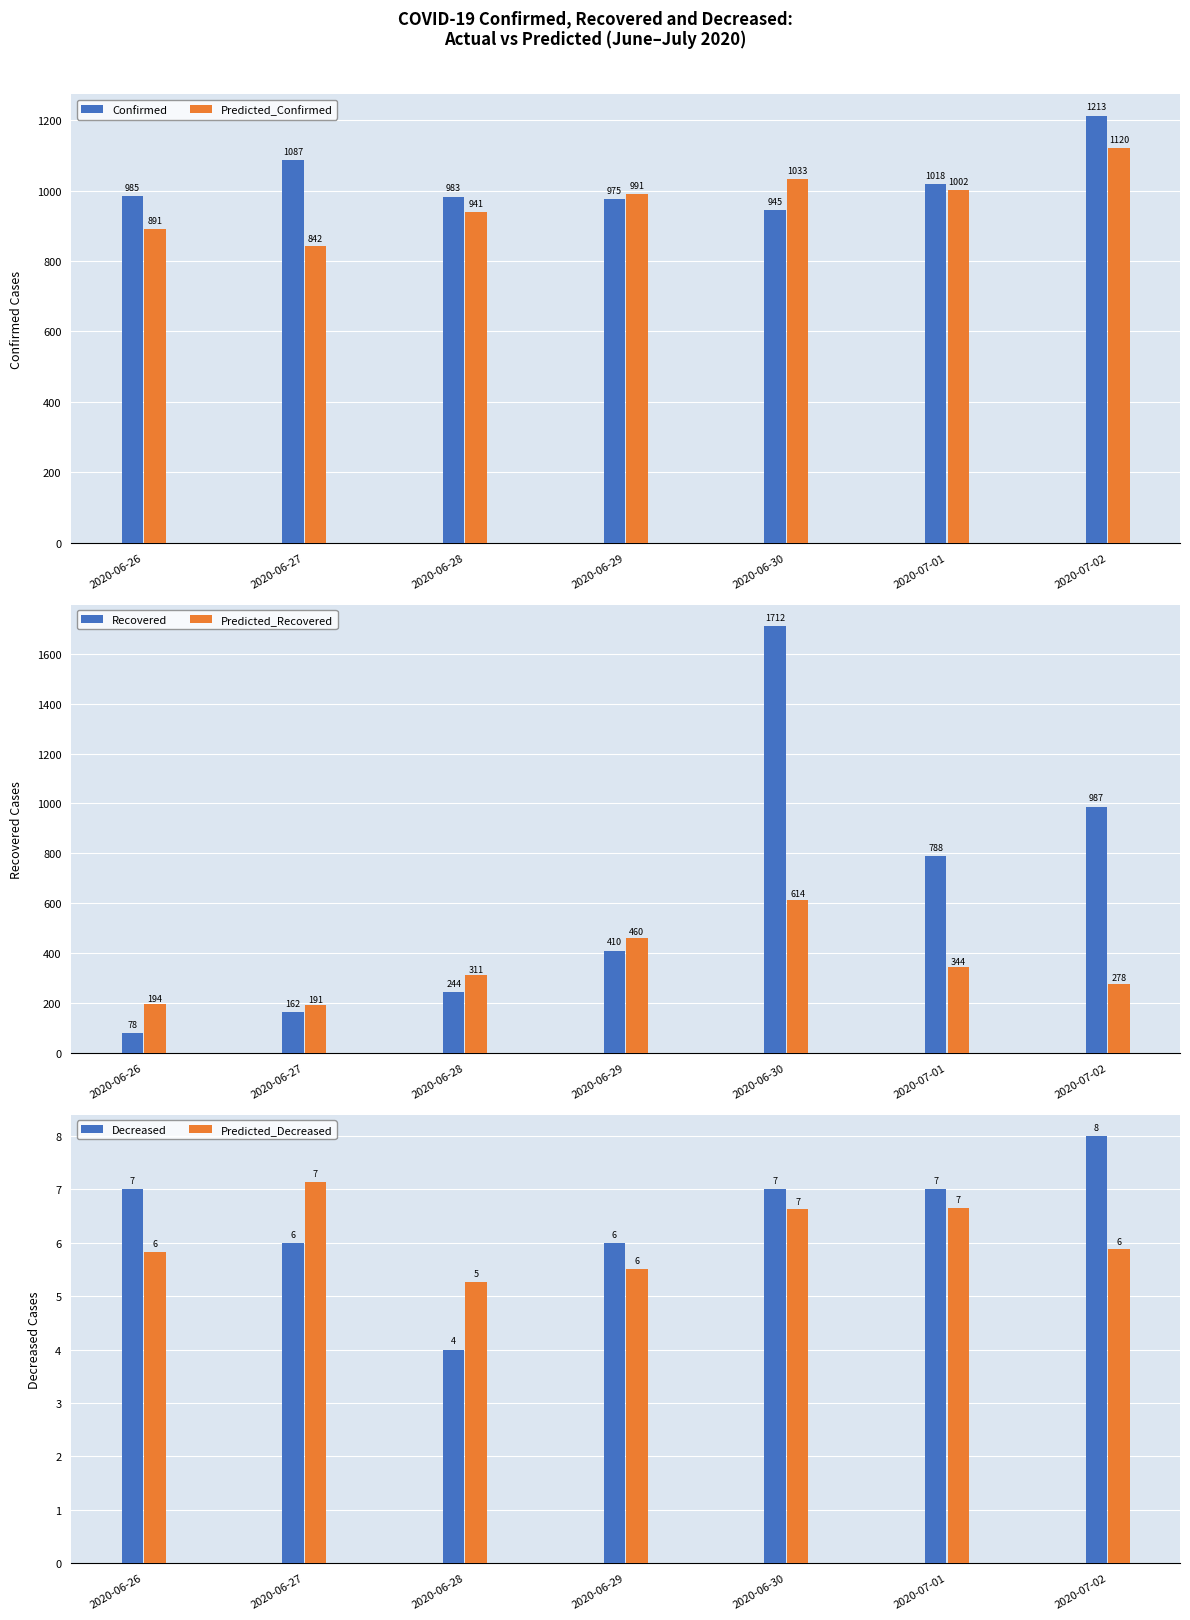

At which category does the chart reach its peak across all series?

2020-06-30